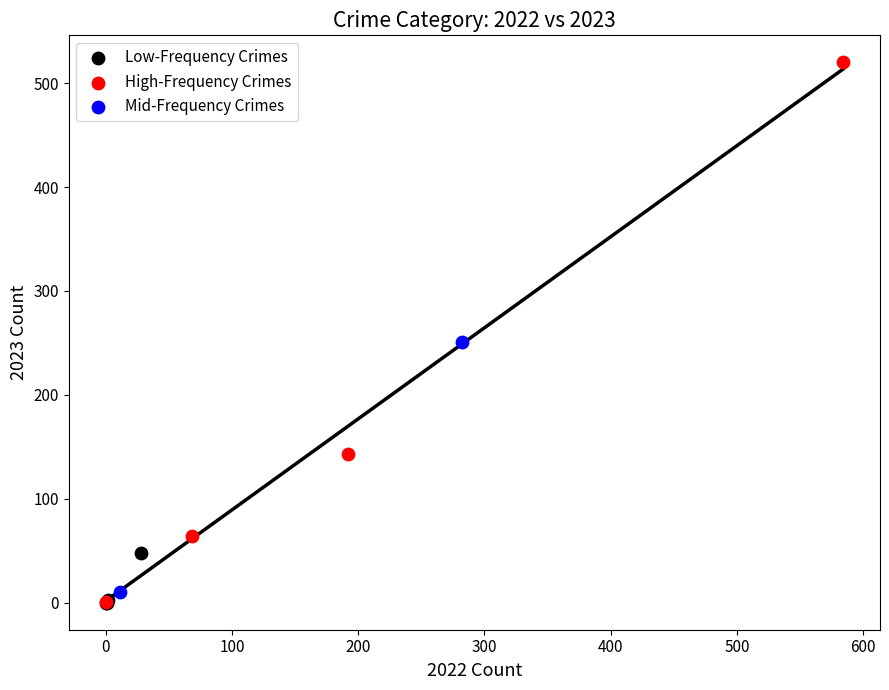

What are all the series names shown in the legend?

Low-Frequency Crimes, High-Frequency Crimes, Mid-Frequency Crimes